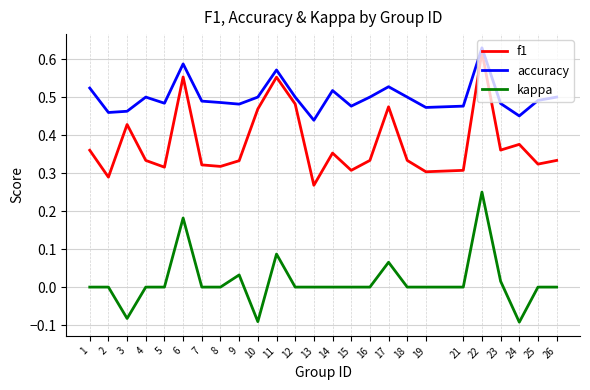

At which category does the chart reach its peak across all series?

22